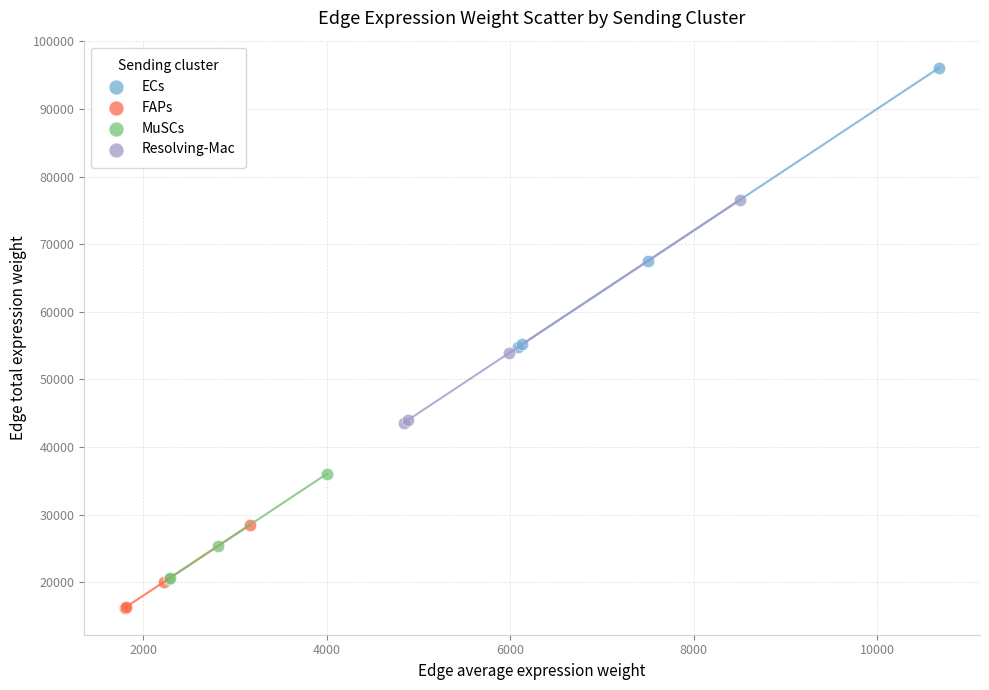

Which series reaches the minimum Y coordinate?

FAPs